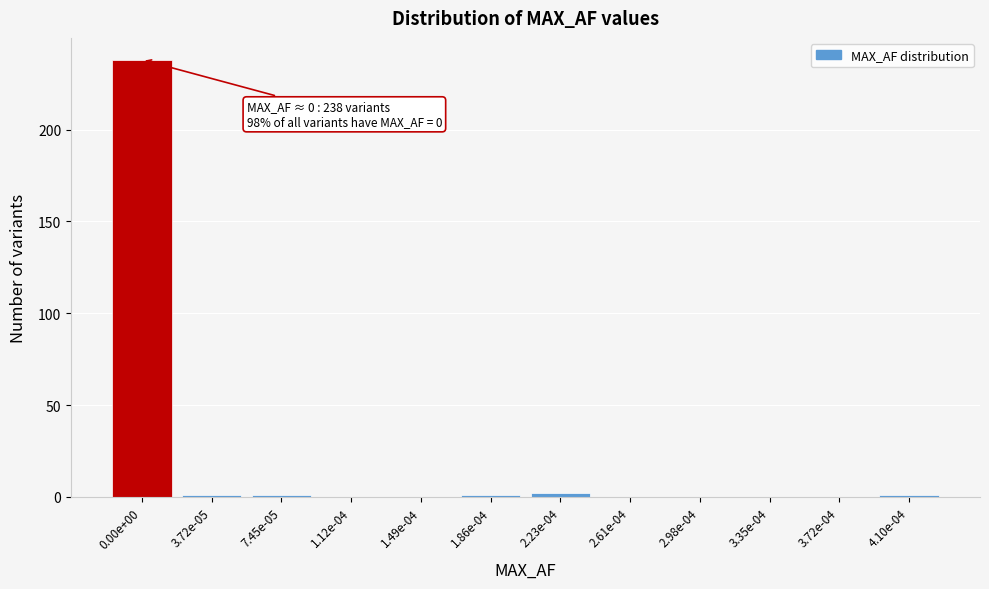

Reading left to right, transcribe all the data shown in this chart.

0.00e+00=238	3.72e-05=1	7.45e-05=1	1.12e-04=0	1.49e-04=0	1.86e-04=1	2.23e-04=2	2.61e-04=0	2.98e-04=0	3.35e-04=0	3.72e-04=0	4.10e-04=1